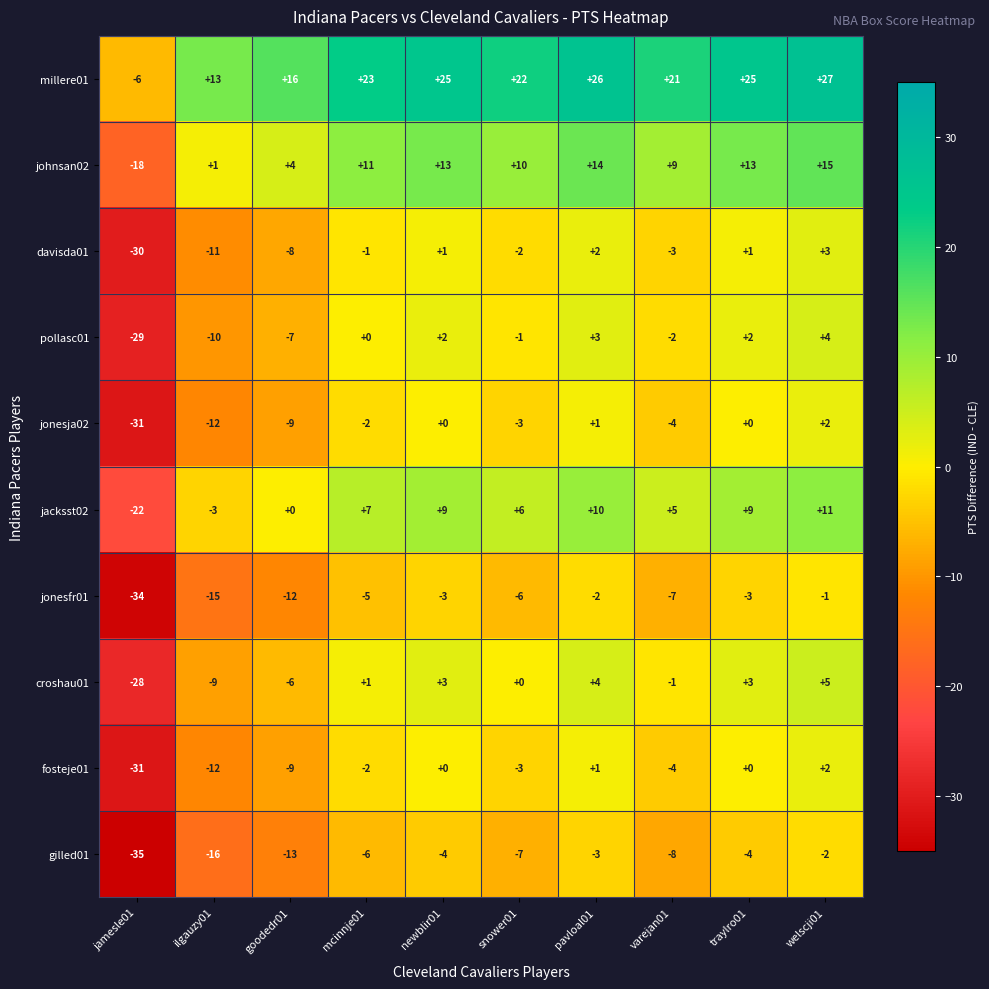

Which series has the largest total across all categories?

millere01